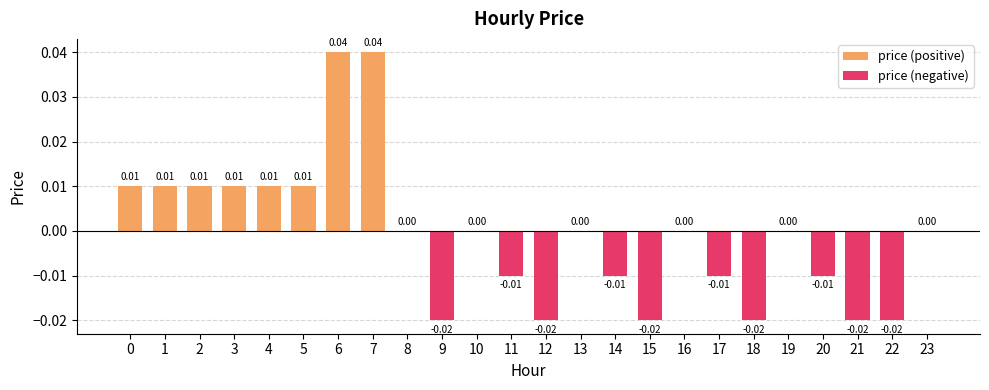

The value at 17 is -0.0. True or false?

False